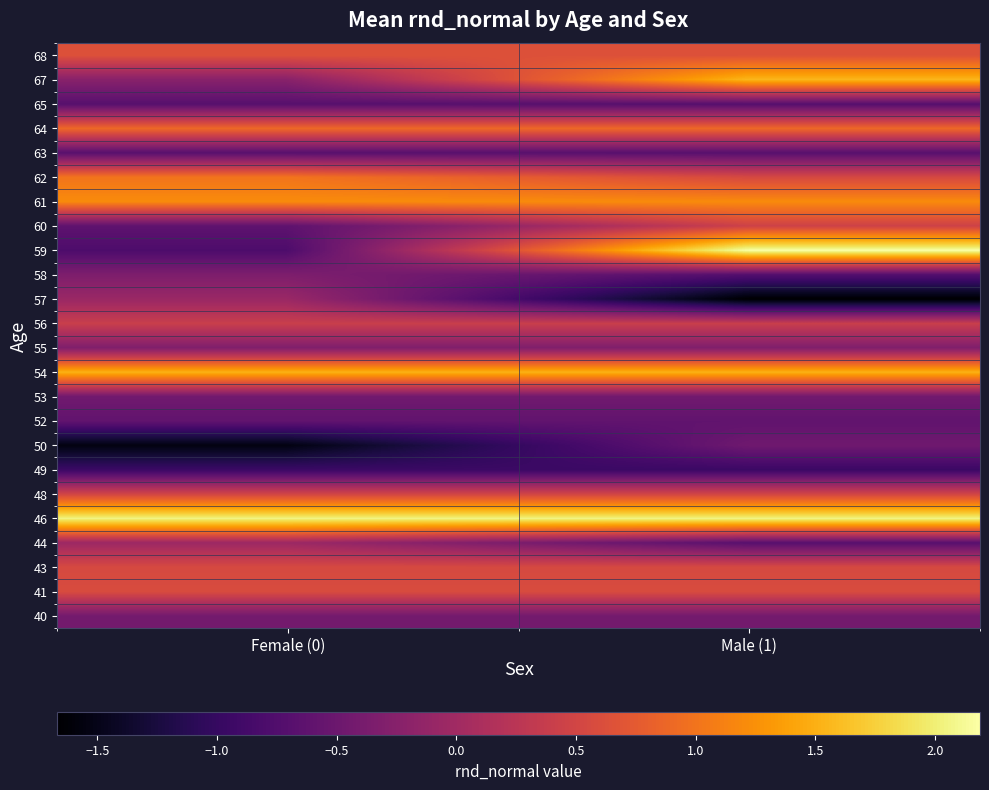

At Female (0), list the series in order from smallest to largest.

50, 49, 59, 65, 63, 60, 52, 53, 40, 58, 55, 67, 57, 44, 56, 48, 43, 41, 68, 64, 62, 61, 54, 46